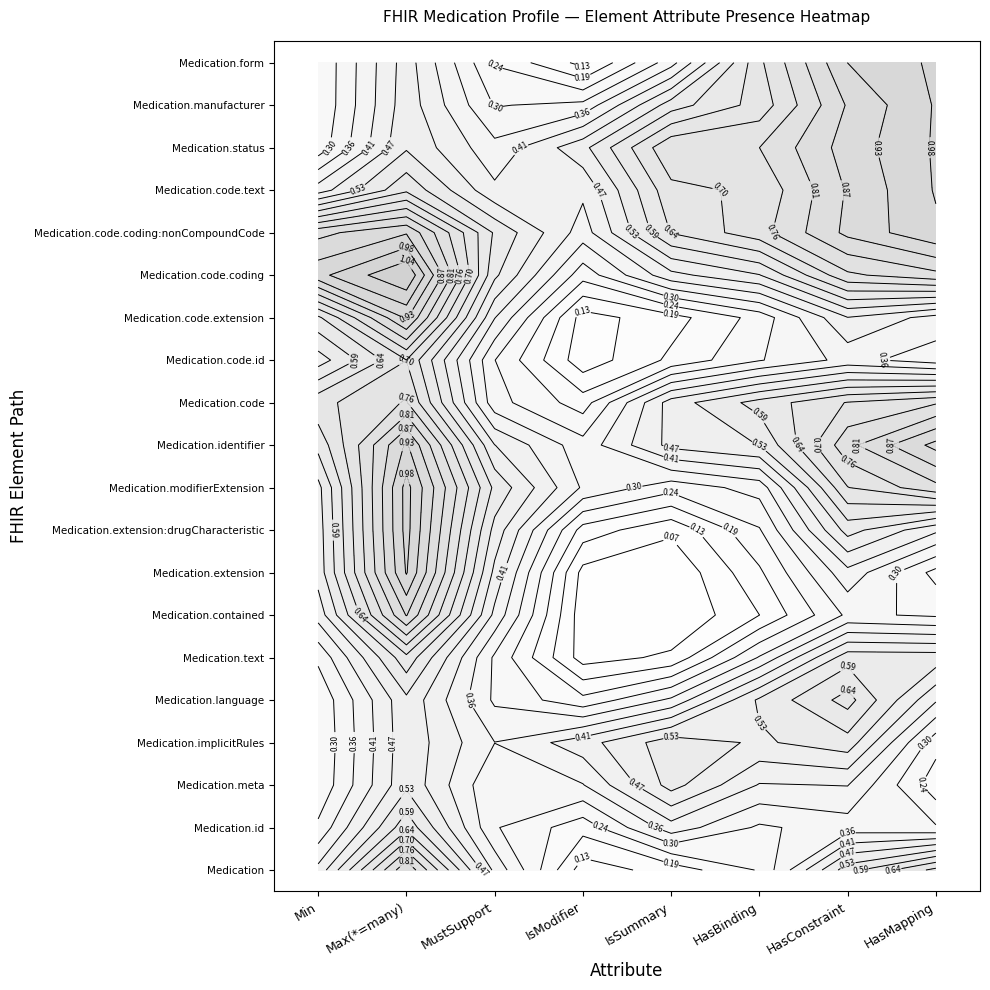

Which series has the largest range (max minus min)?

Medication.code